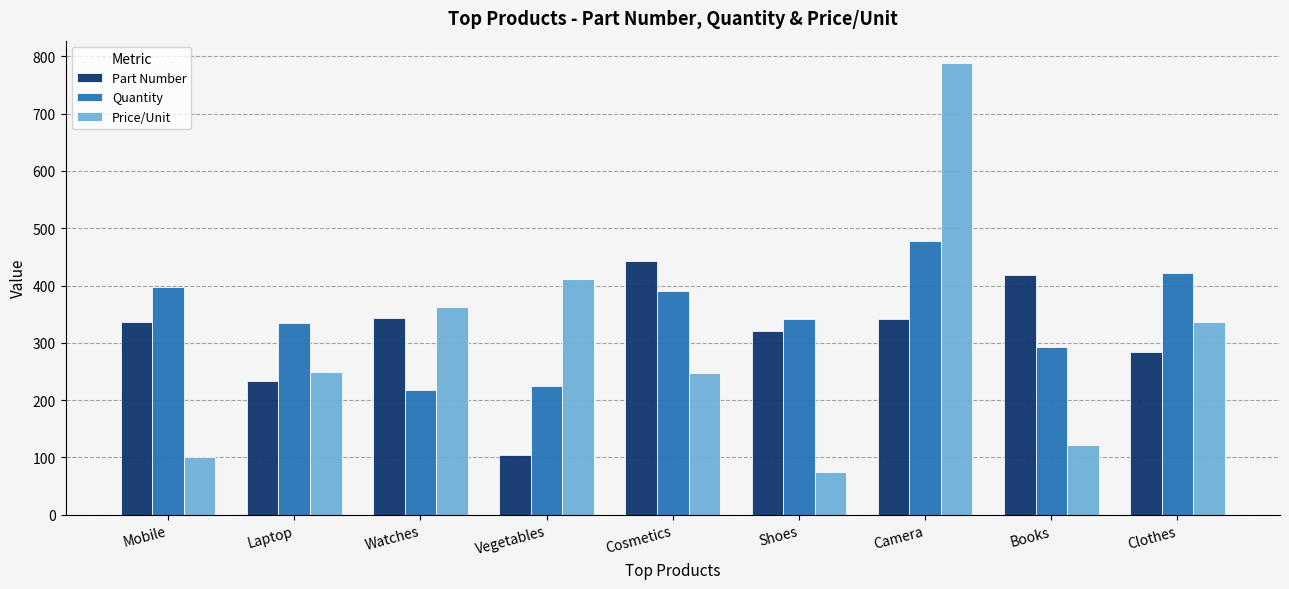

Is the value of Price/Unit at Laptop greater than the value of Part Number at Shoes?

No